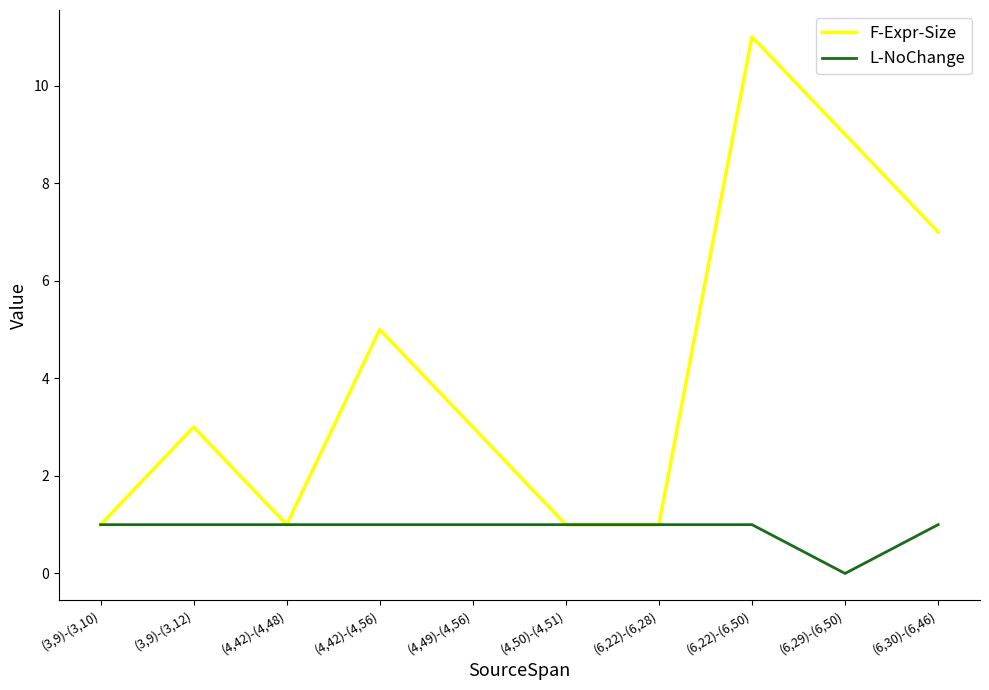

Does the chart display data point markers on the line(s)?

No